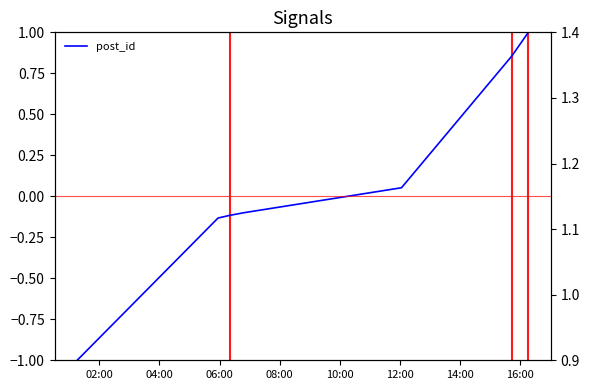

How many data points are less than 0?

4